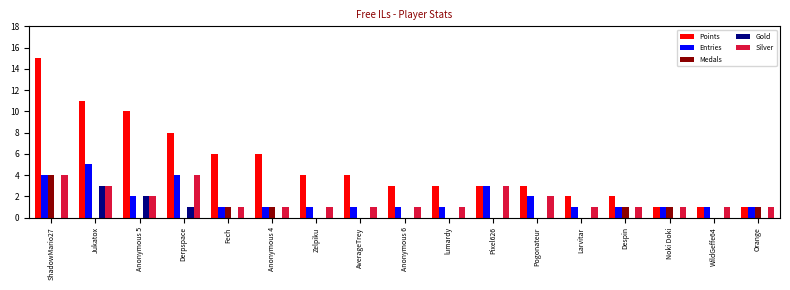

Reading right to left, what are all the values shown in this chart?

Points: 1	1	1	2	2	3	3	3	3	4	4	6	6	8	10	11	15
Entries: 1	1	1	1	1	2	3	1	1	1	1	1	1	4	2	5	4
Medals: 1	0	1	1	0	0	0	0	0	0	0	1	1	0	0	0	4
Gold: 0	0	0	0	0	0	0	0	0	0	0	0	0	1	2	3	0
Silver: 1	1	1	1	1	2	3	1	1	1	1	1	1	4	2	3	4